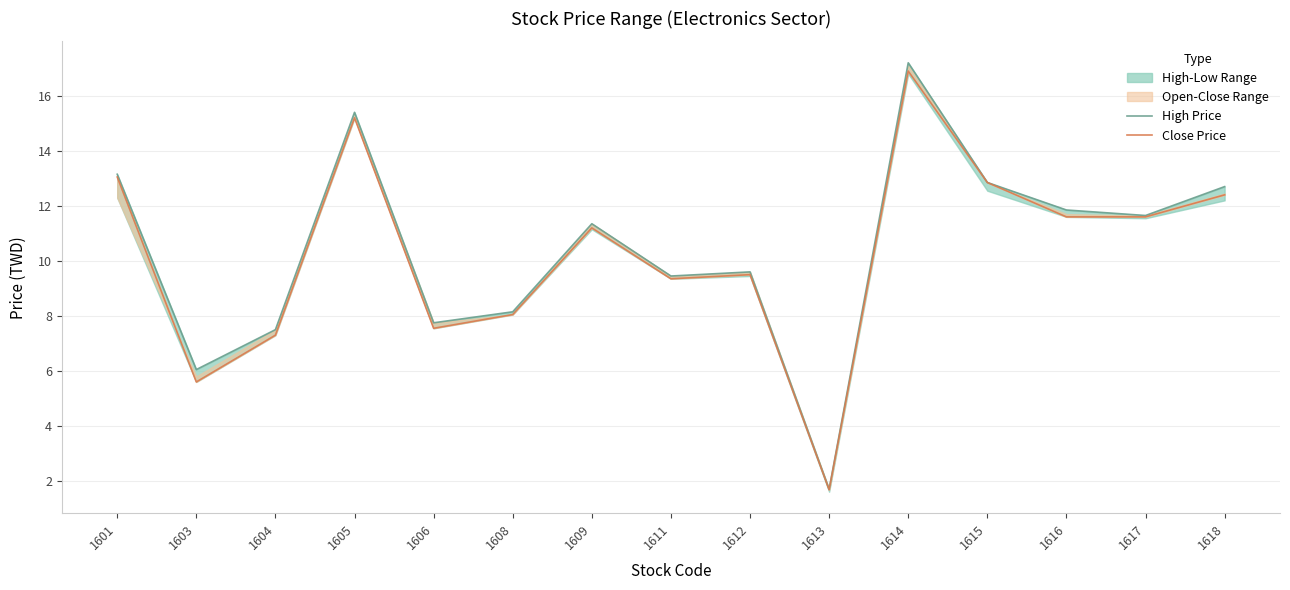

How many interior local peaks does the High Price series have?

4